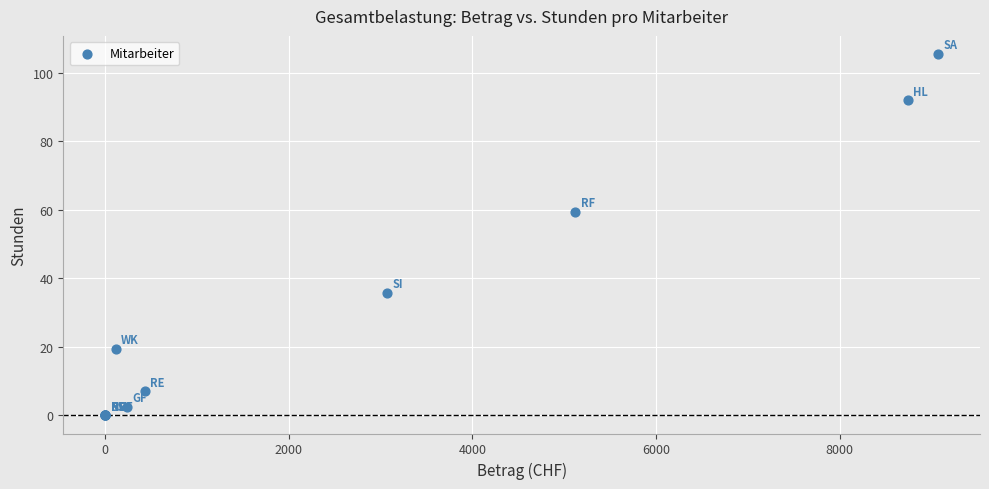

What Y value in the scatter plot is closest to 52?

59.5